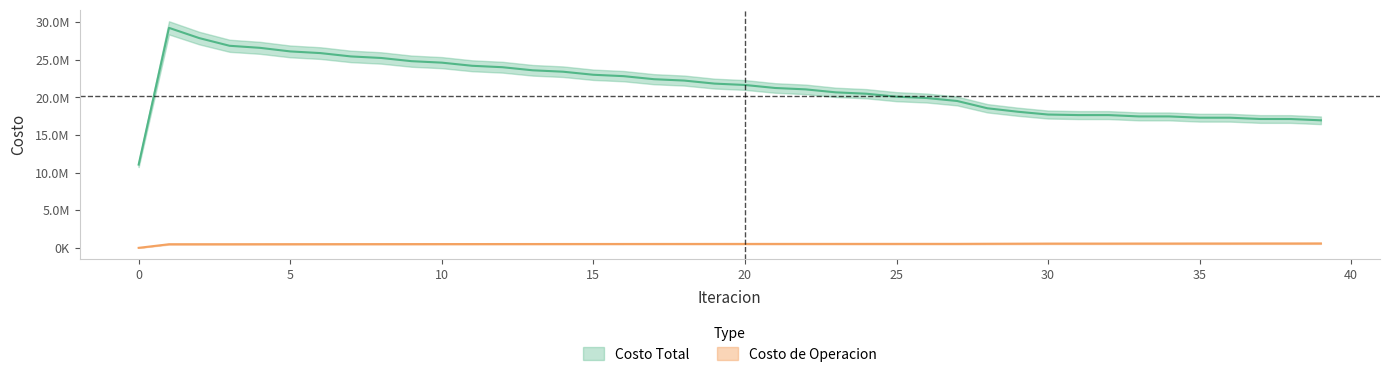

What is the value of the Costo Total point at the 33rd from the left?

17655082.8